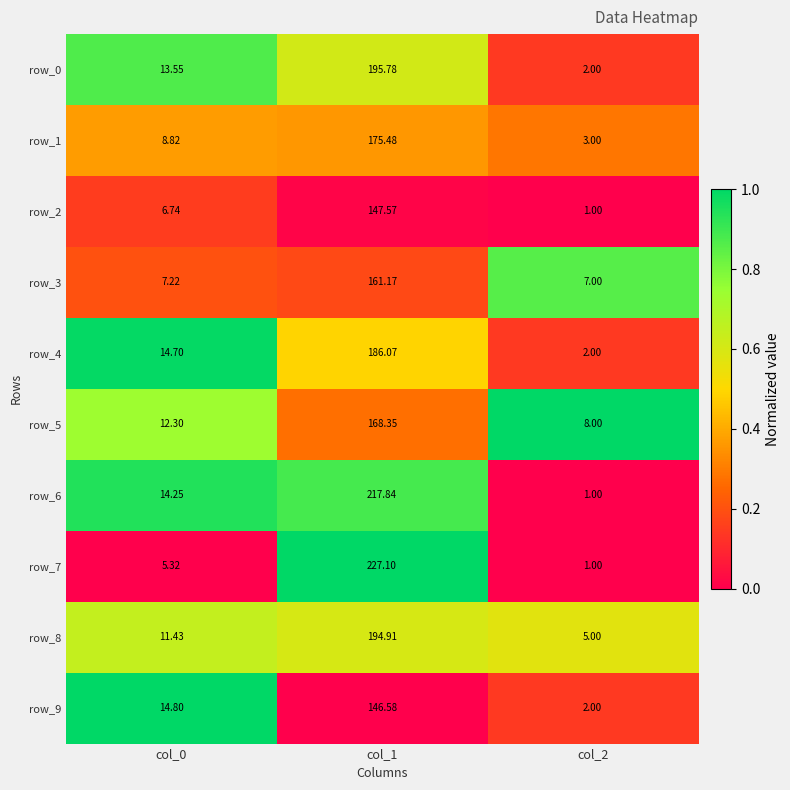

What is the average value of the row_2 series?

51.8